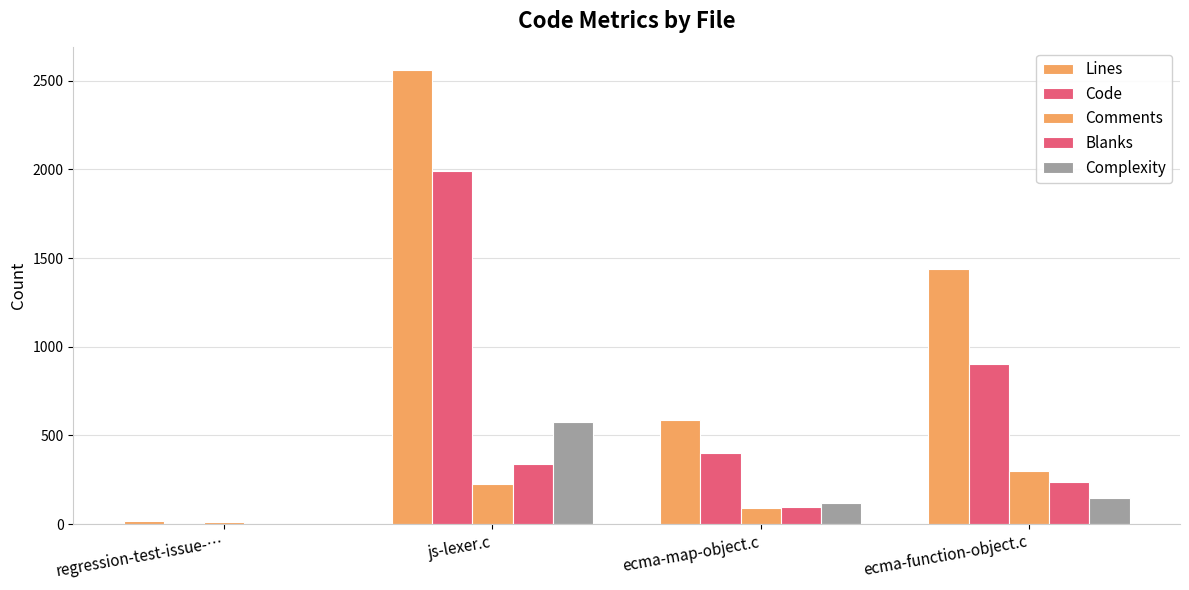

Are the bars horizontal?

No